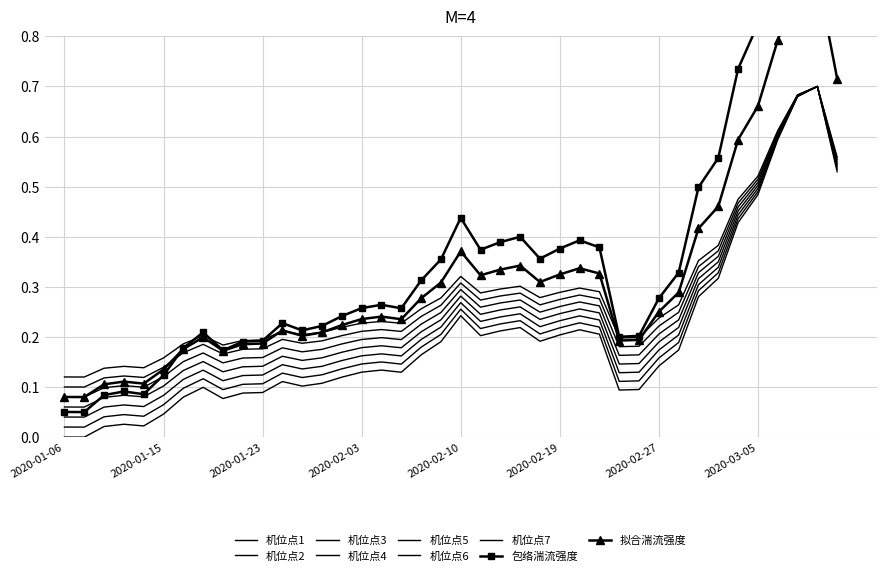

What is the change in value from 2020-02-14 to 2020-03-04?

+0.2